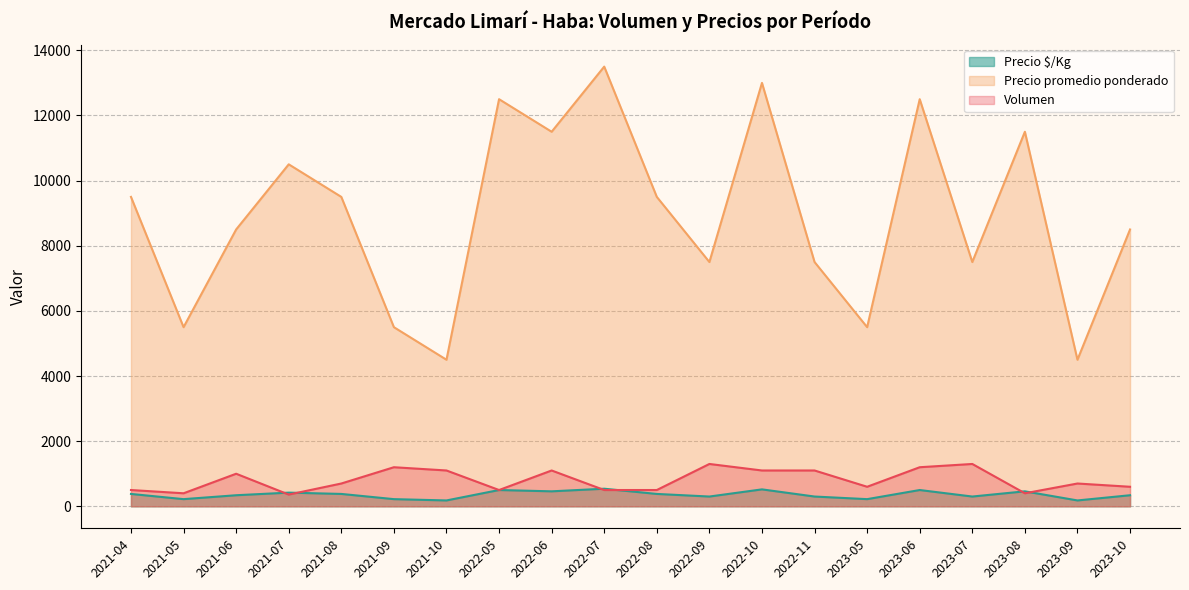

Does the chart display data point markers on the line(s)?

No